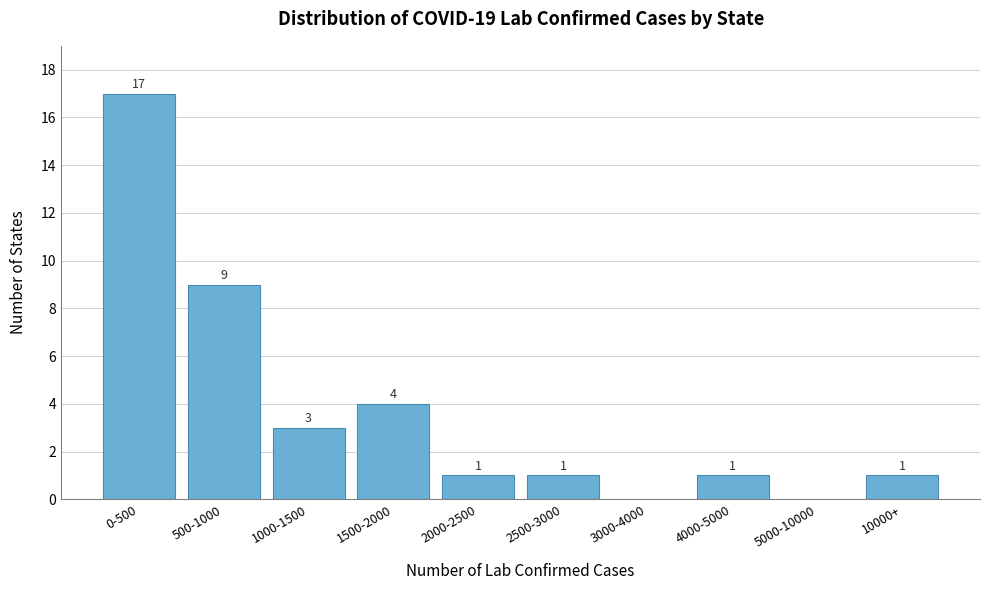

Reading left to right, list all the values displayed in this chart.

0-500=17	500-1000=9	1000-1500=3	1500-2000=4	2000-2500=1	2500-3000=1	3000-4000=0	4000-5000=1	5000-10000=0	10000+=1